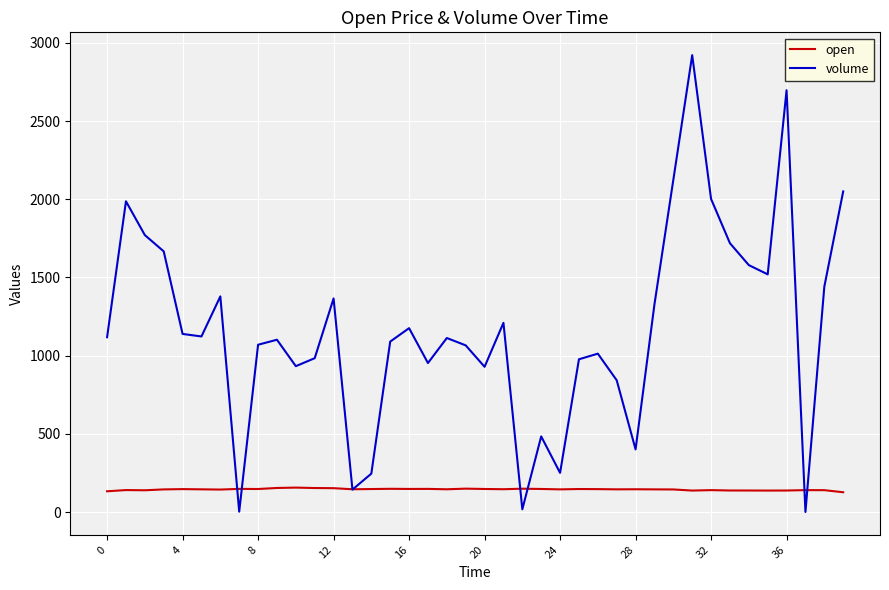

Which series has the largest total across all categories?

volume